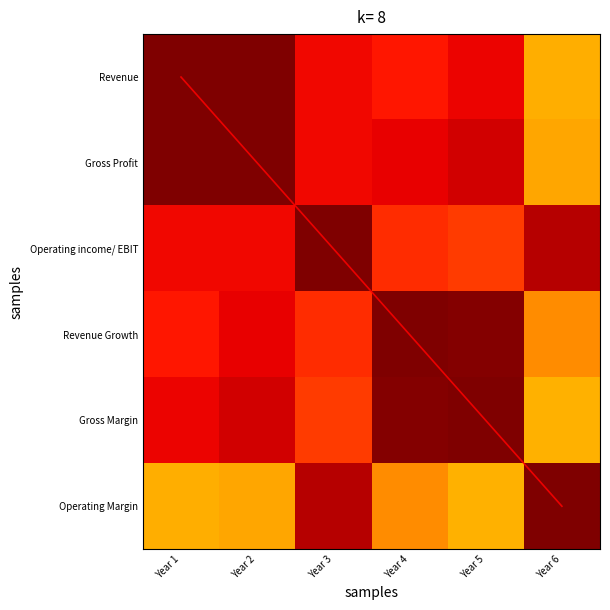

Which category has the highest value across all series?

Year 6